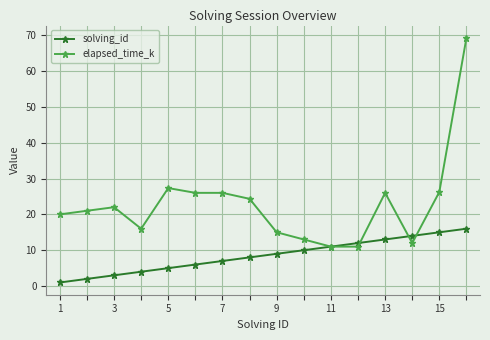

True or false: elapsed_time_k has more than 2 interior local peaks.

True